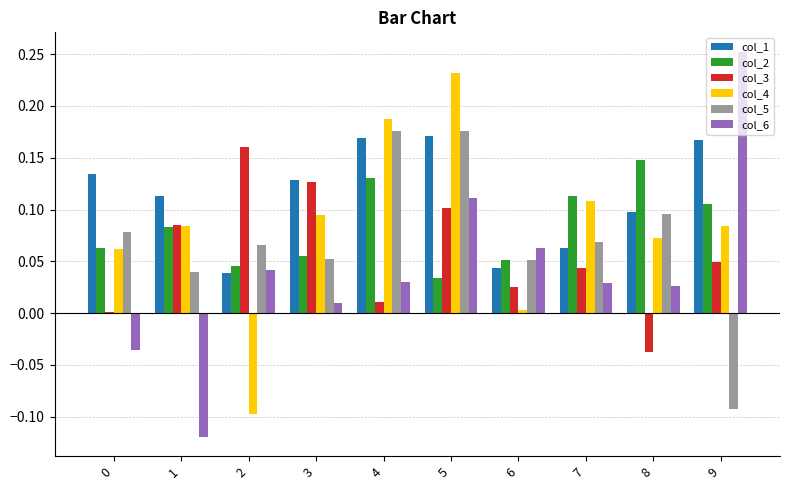

Which series has the largest total across all categories?

col_1